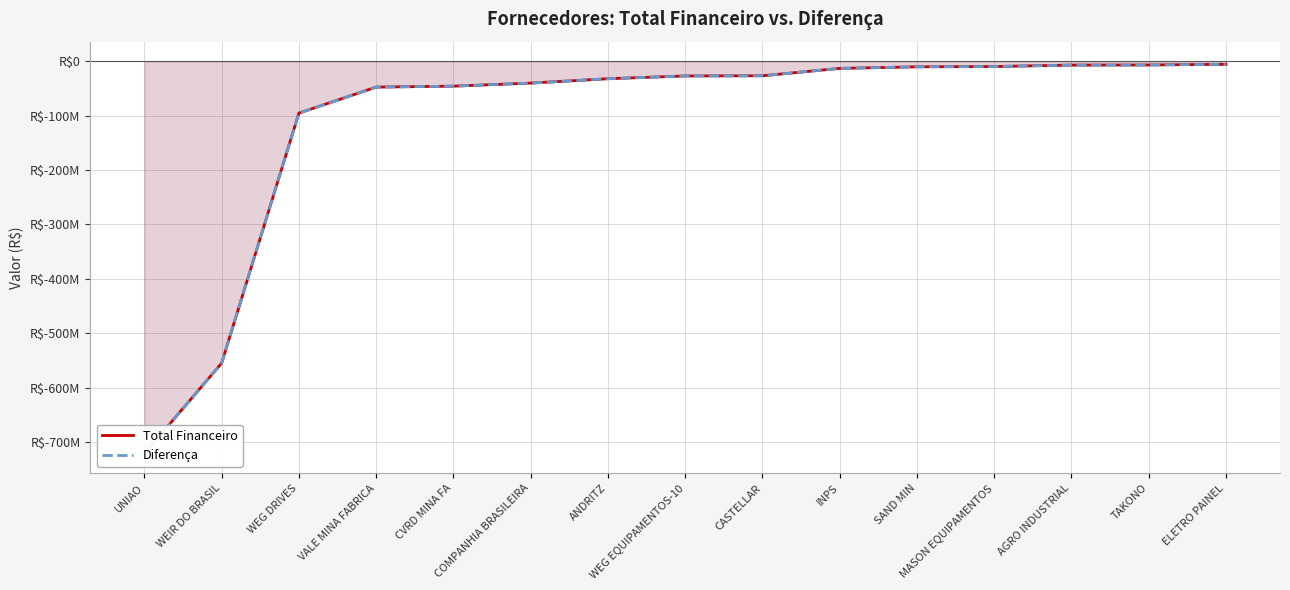

How many values in the Total Financeiro series exceed -26972211?

7